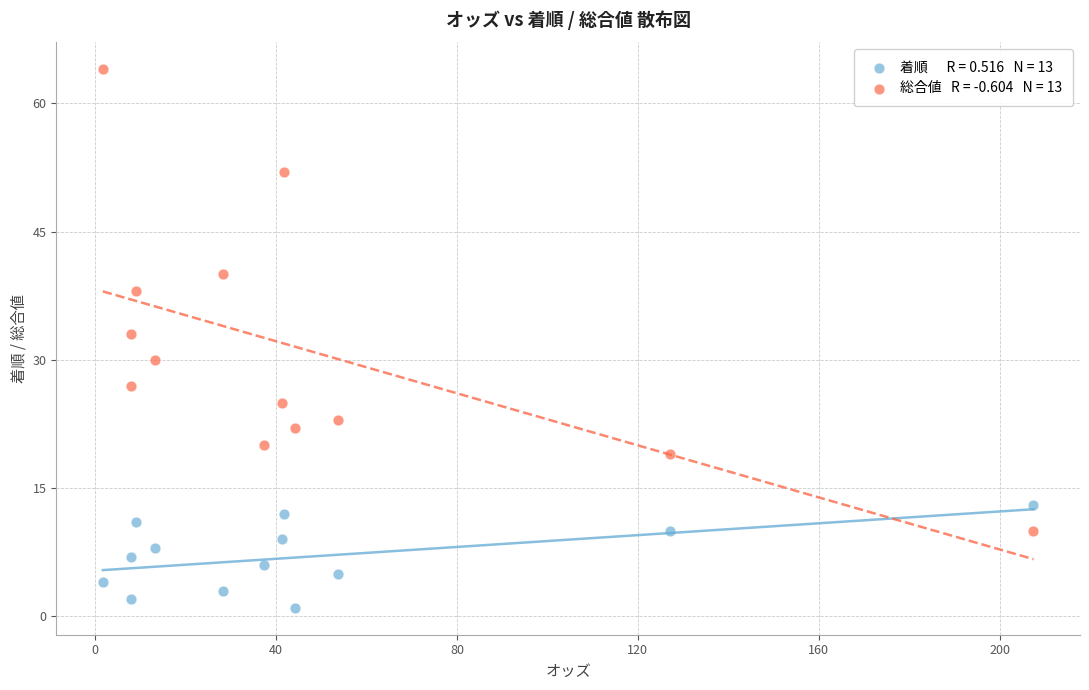

Across all series, what Y value is closest to 32?

33